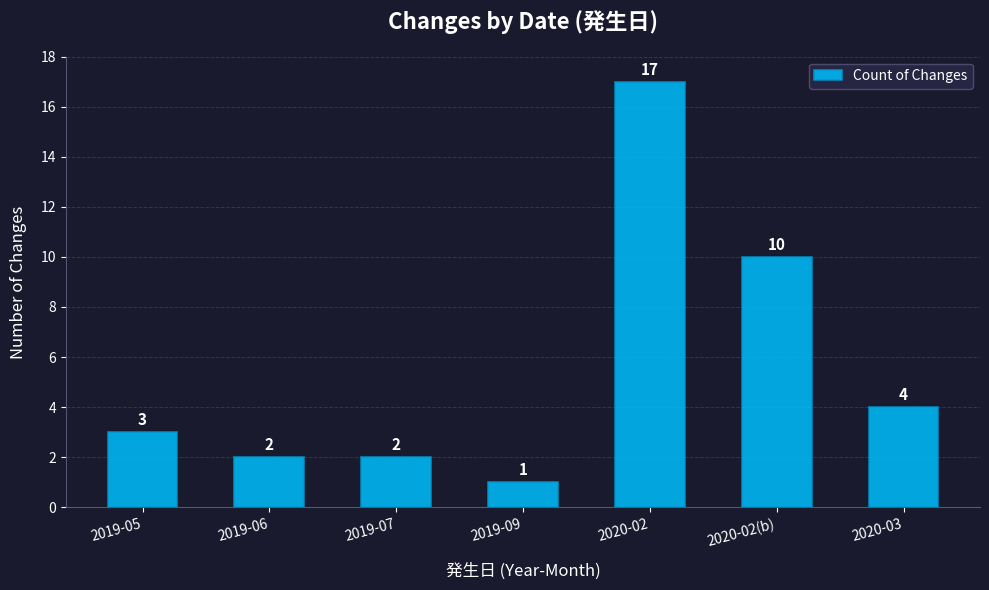

Count the number of categories in the chart.

7